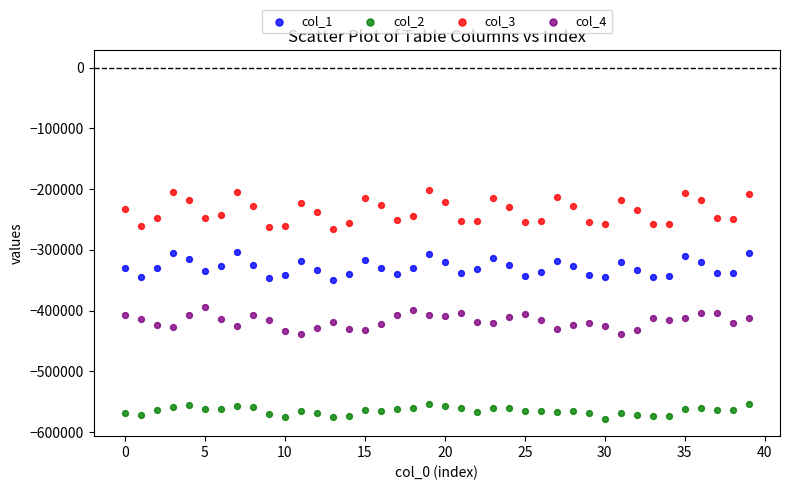

Which series reaches the minimum Y coordinate?

col_2